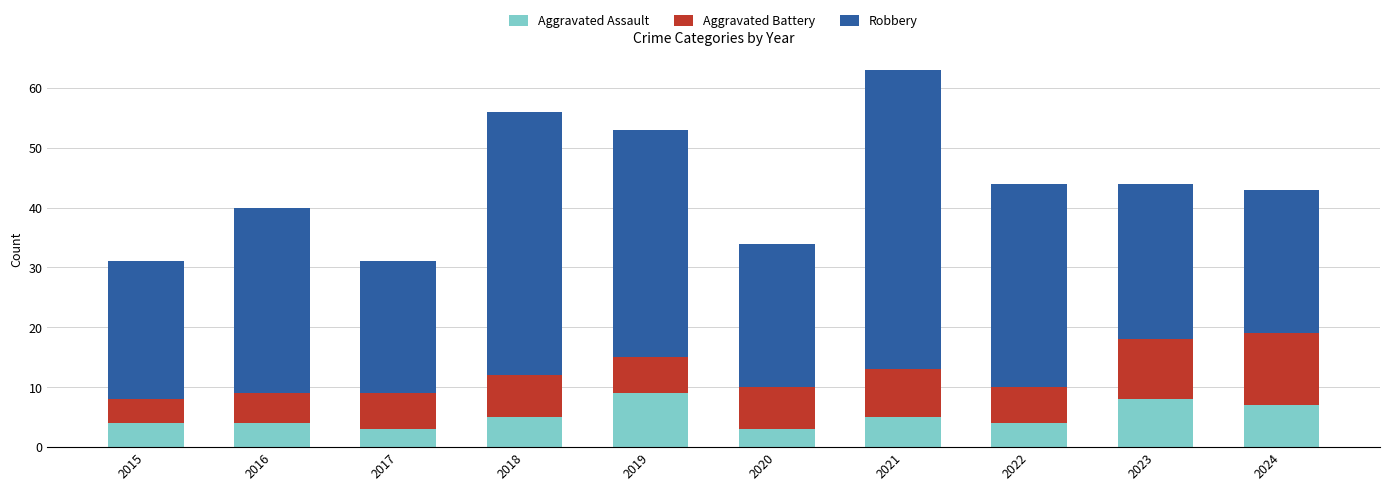

Does the chart contain any negative values?

No